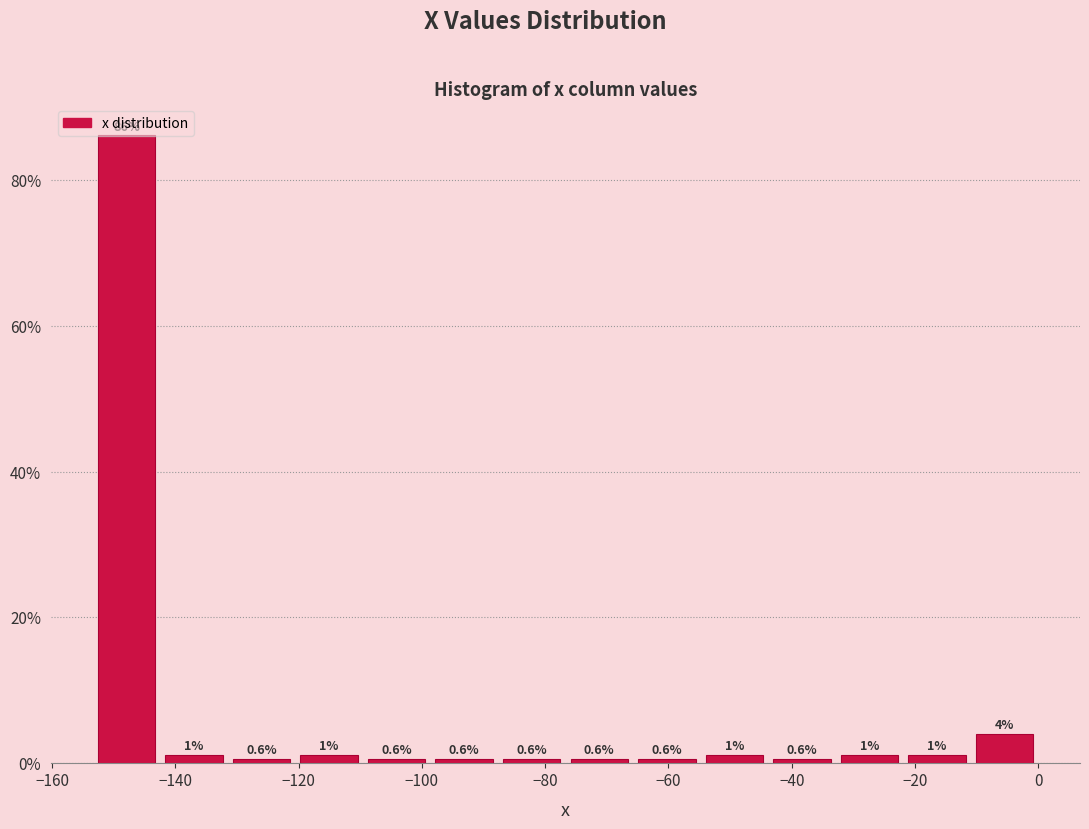

Which range on the x-axis has the tallest bar?

-154 to -142